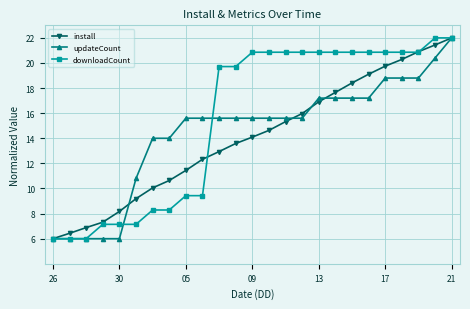

What is the maximum value for downloadCount?

22.0